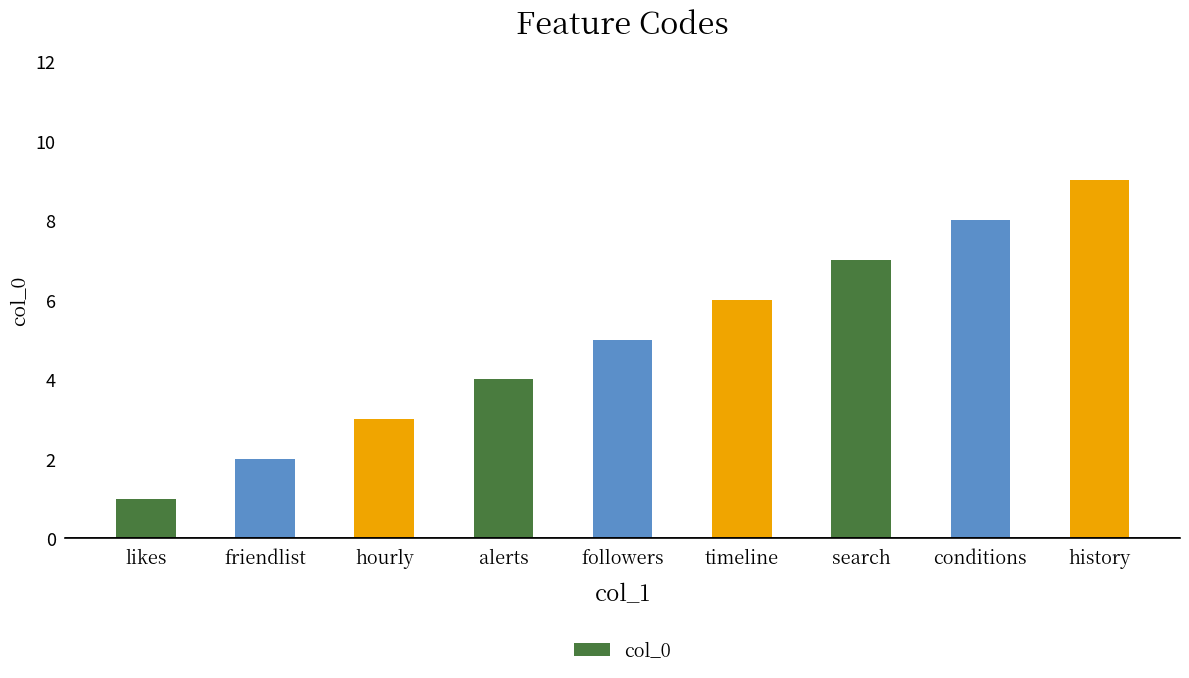

True or false: the data shows 8 at conditions.

True